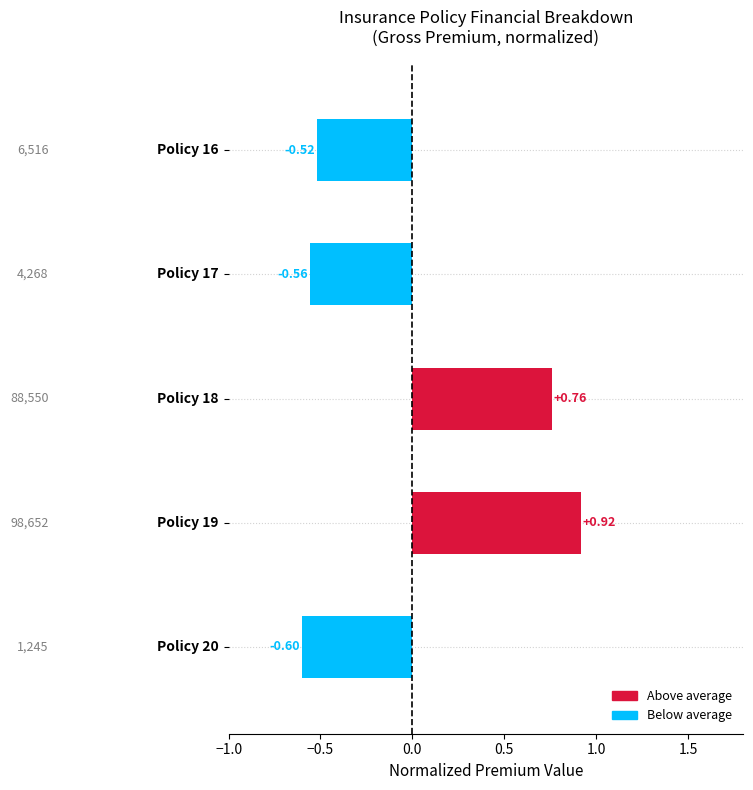

What is the difference between the second highest and minimum values?

1.4